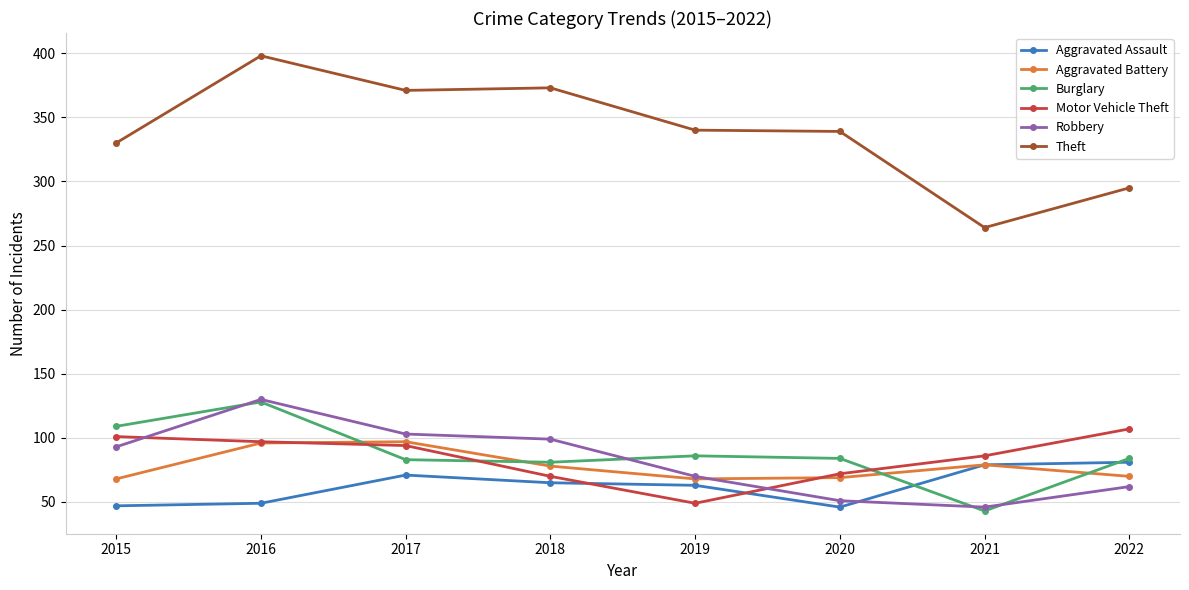

True or false: Theft and Aggravated Battery intersect in this chart.

False